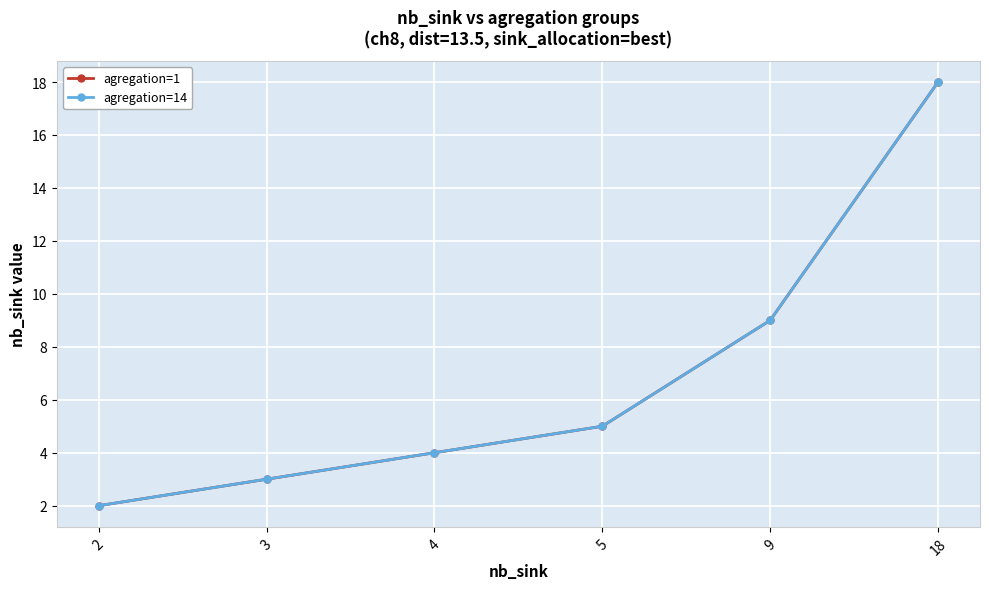

Is the value of agregation=14 at 3 greater than the value of agregation=1 at 2?

Yes